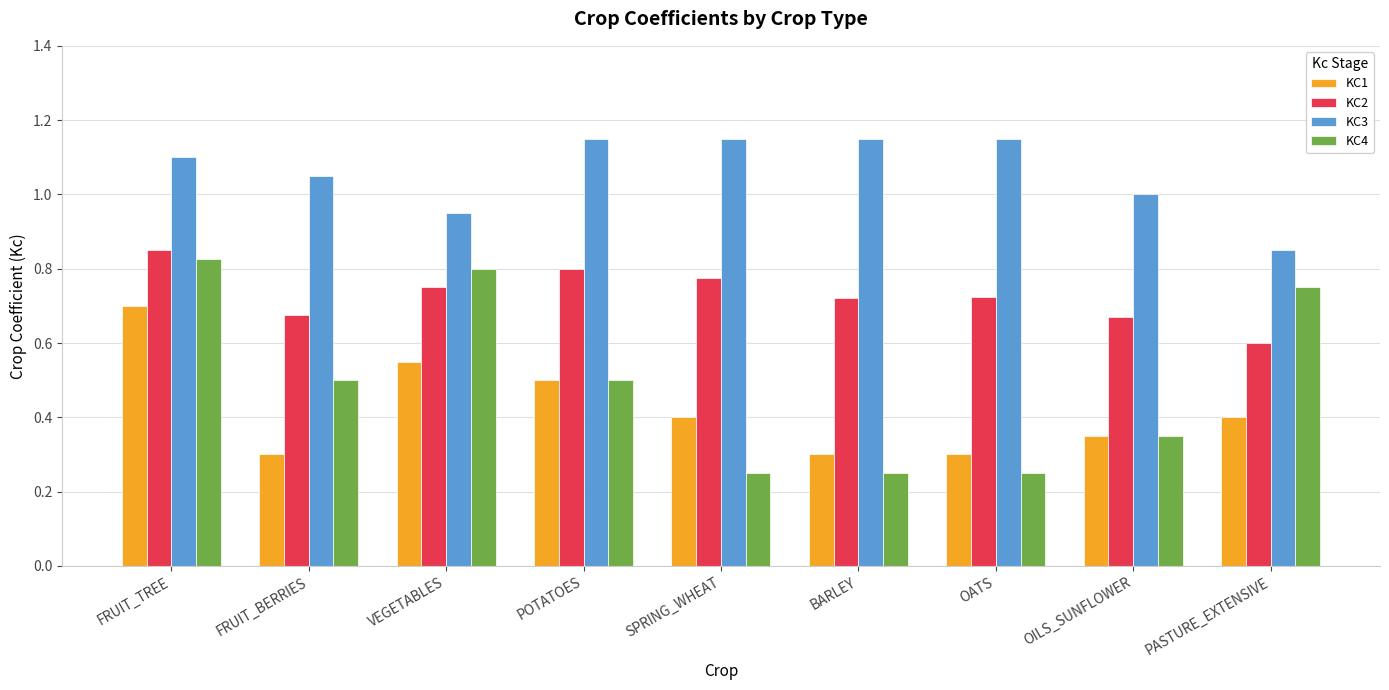

What are all the series names shown in the legend?

KC1, KC2, KC3, KC4